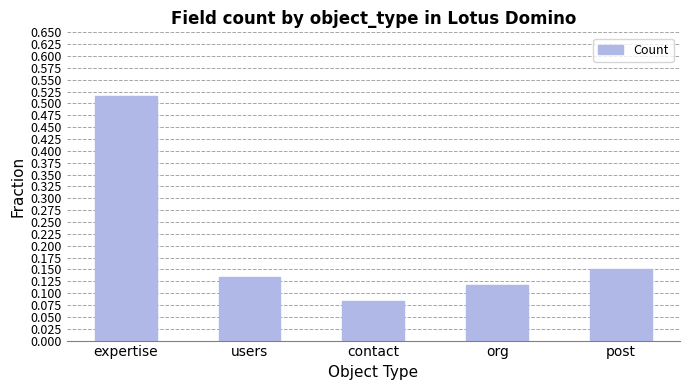

Which label corresponds to the smallest value in the chart?

contact